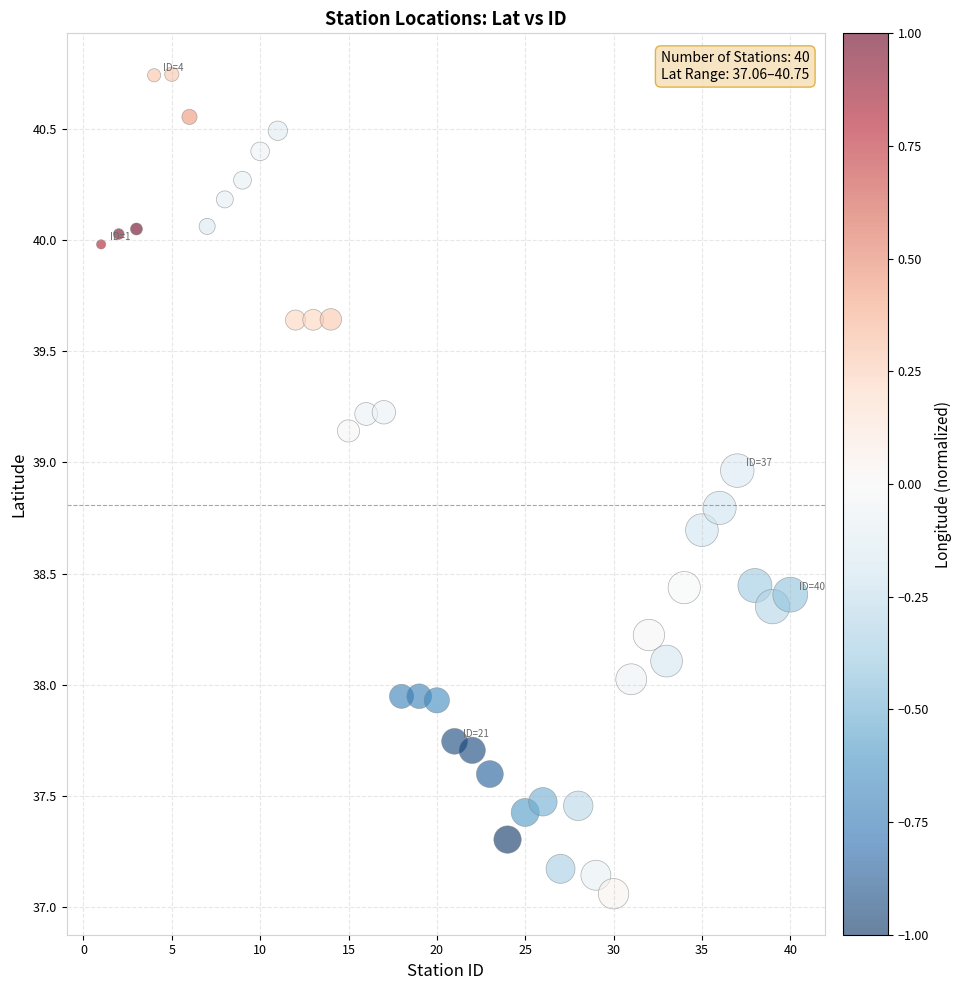

What is the range of X values (max minus min)?

39.0